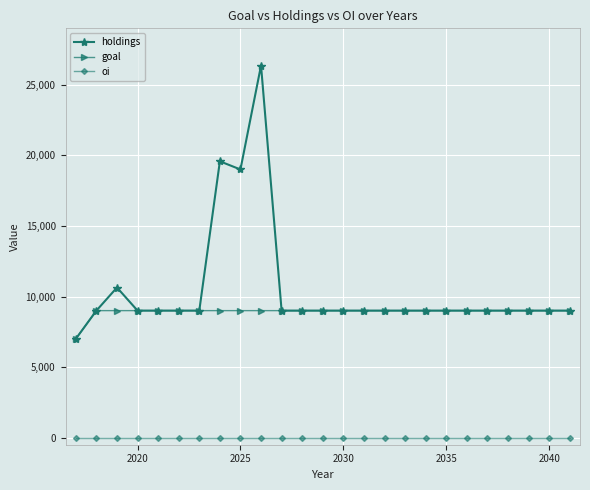

Which series has the largest total across all categories?

holdings